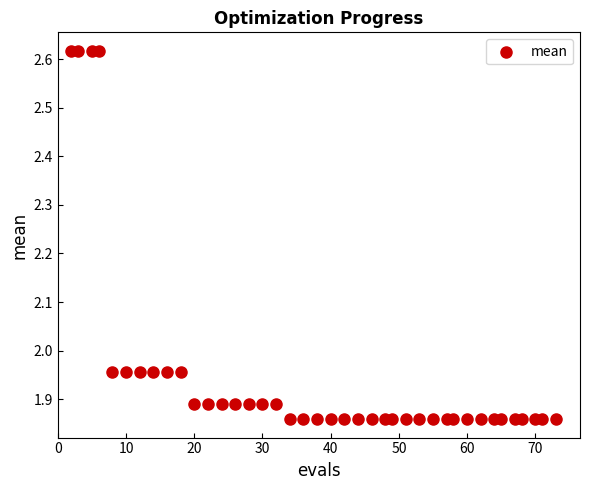

What is the range of Y values (max minus min)?

0.8